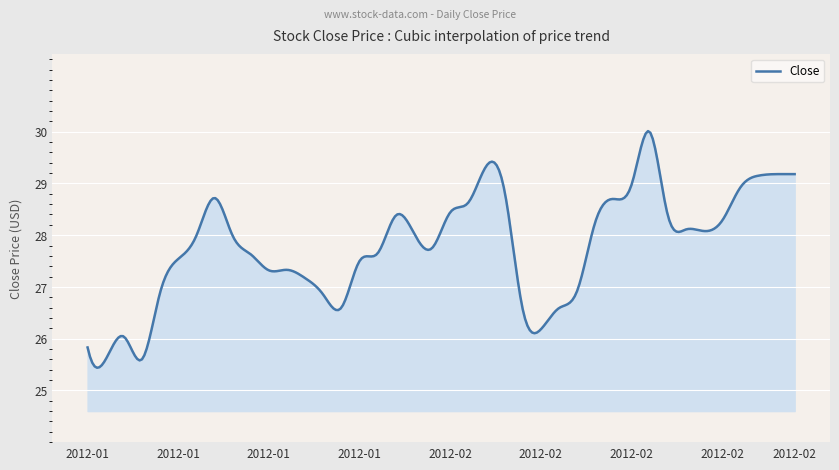

What is the smallest value displayed?

25.4